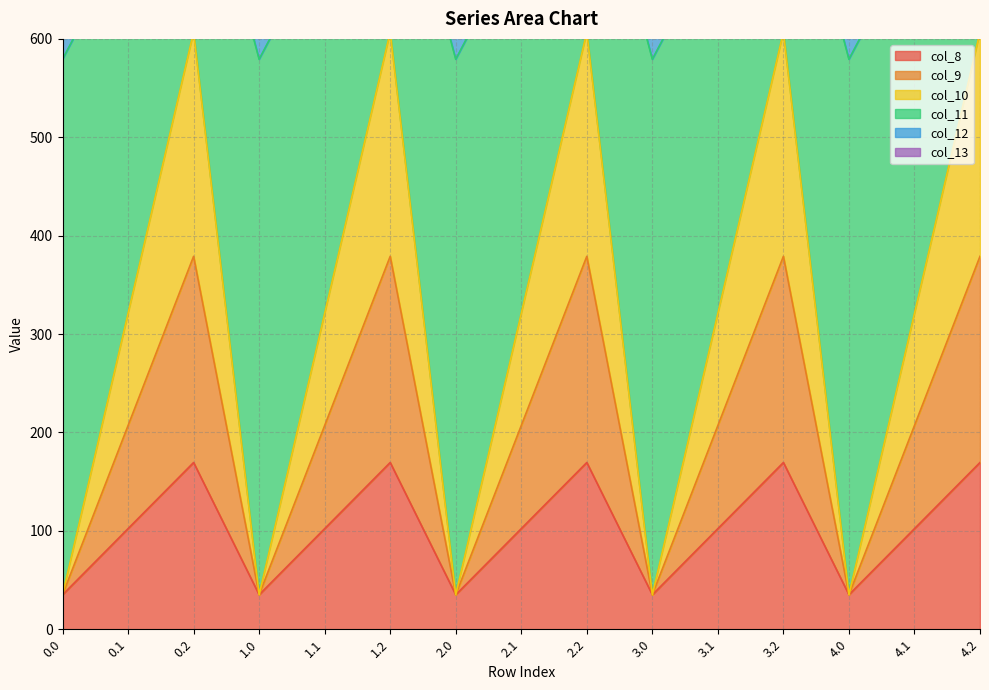

What is the label of the 8th point from the right?

2.1